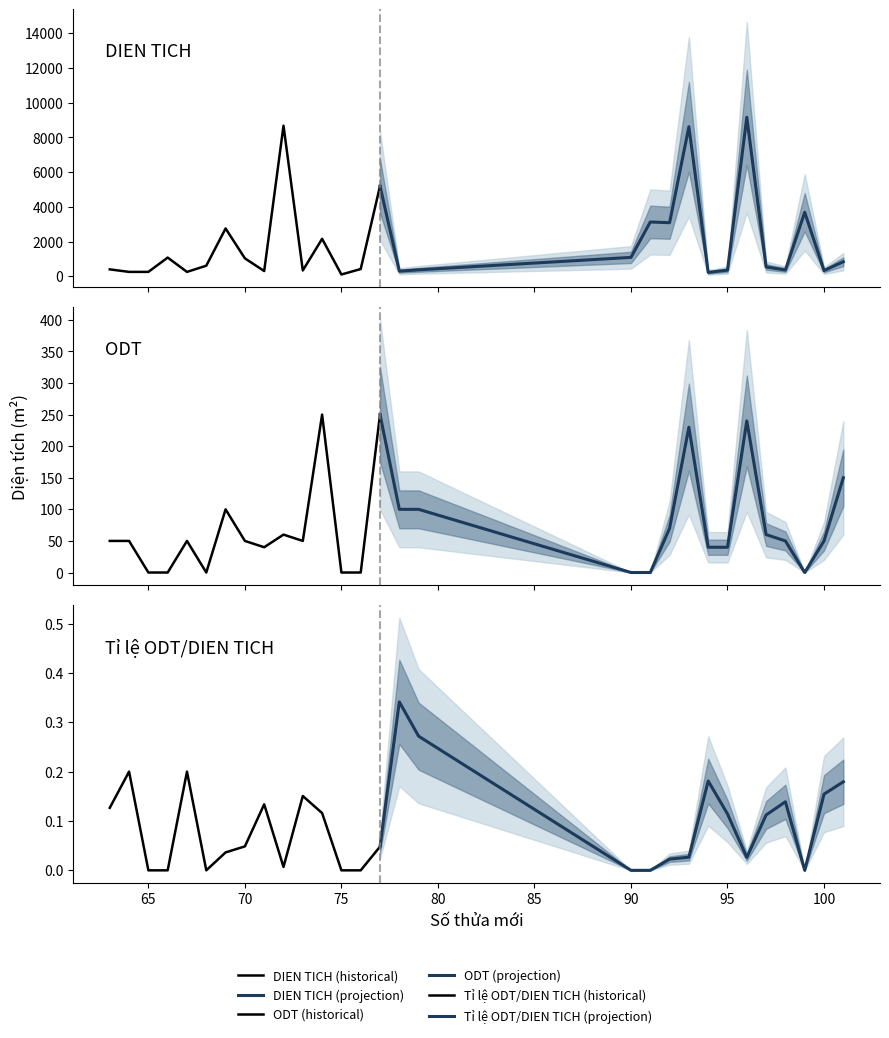

In Tỉ lệ ODT/DIEN TICH (historical), how many points are lower than both neighbors (excluding endpoints)?

2